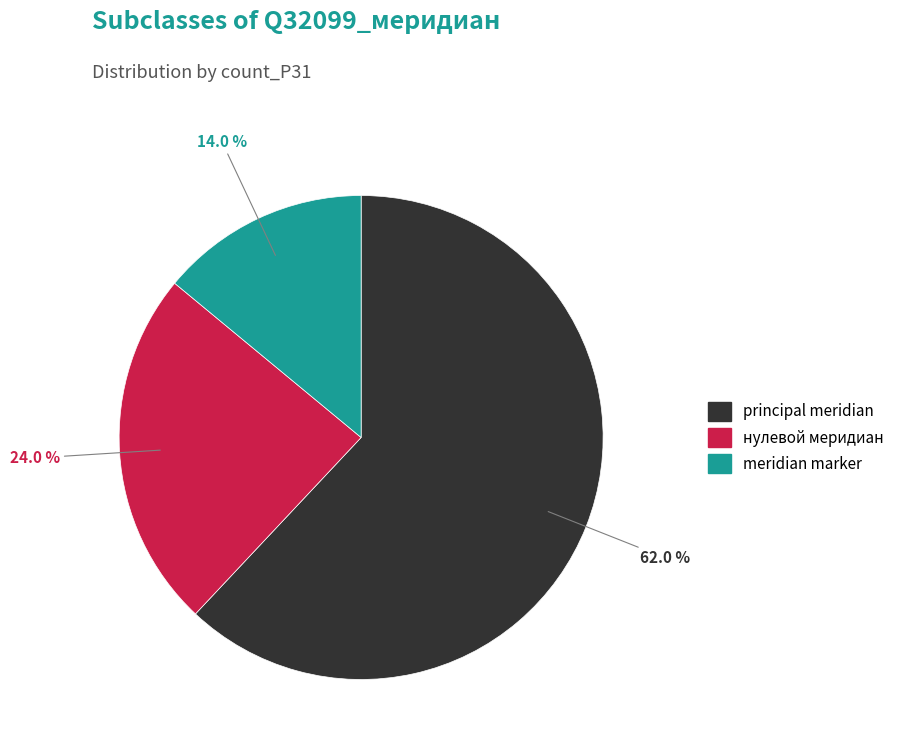

What is the smallest slice in the pie chart?

meridian marker